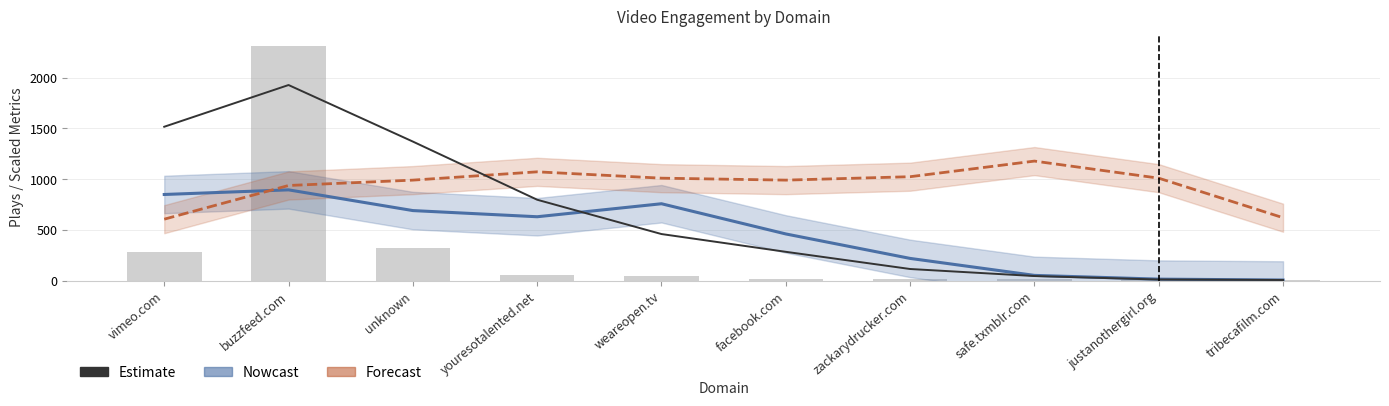

What is the change in value from unknown to tribecafilm.com?

-1363.7